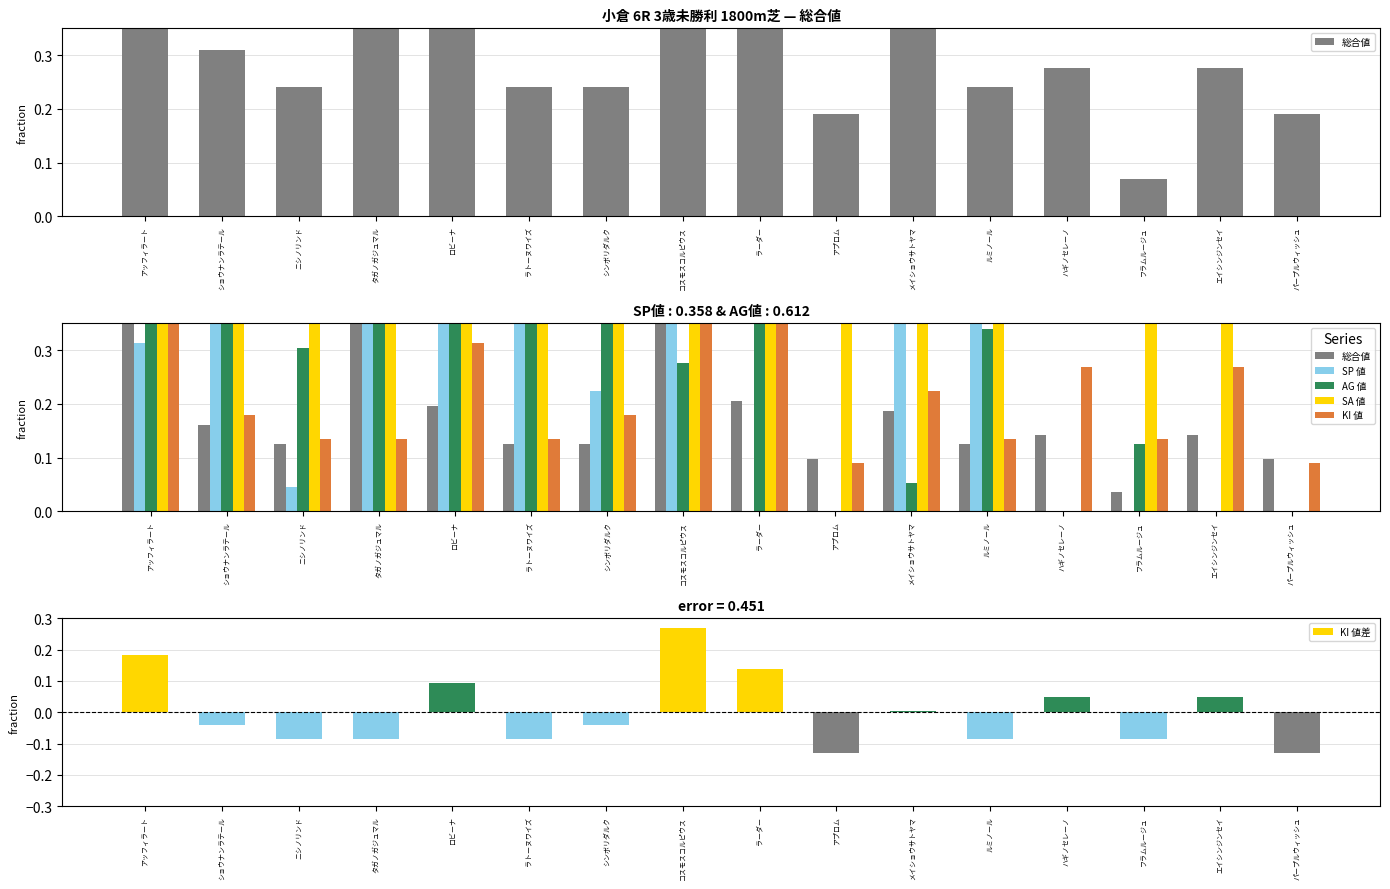

The AG 値 series shows 0.2 at コスモスコルピウス. True or false?

False